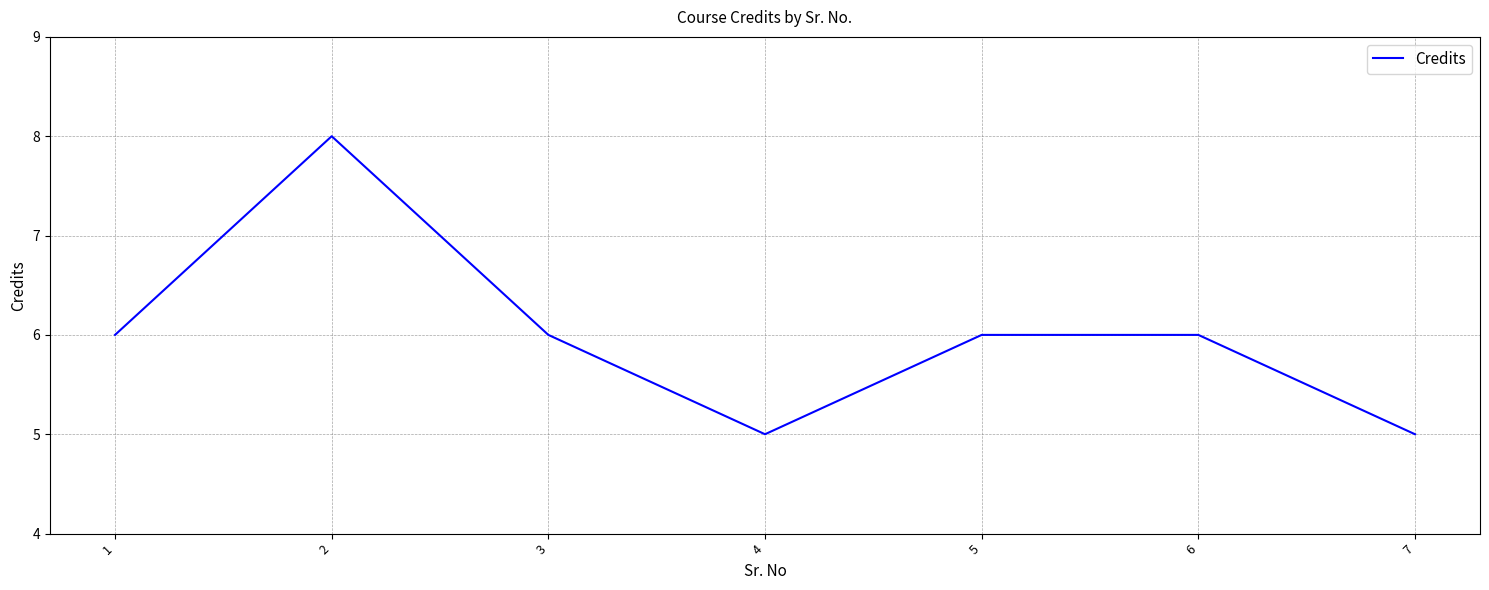

What value does the data have at 7?

5